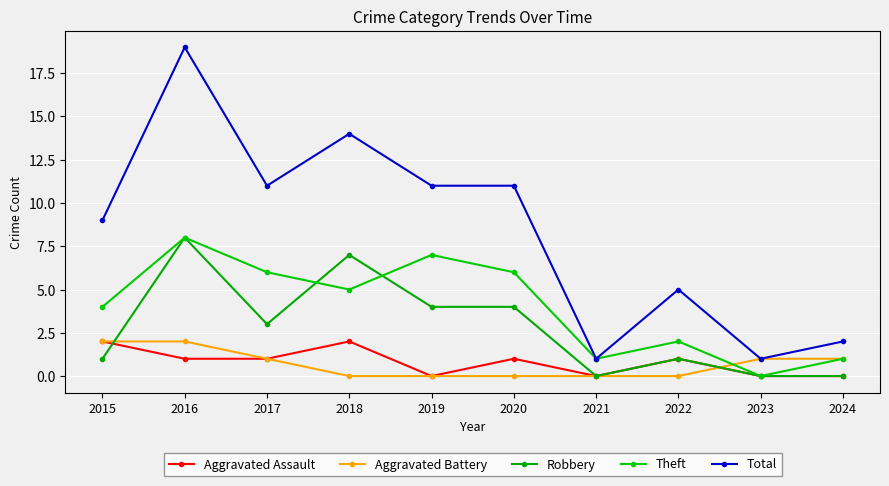

What is the approximate value of Total at 2015, to the nearest 5?

10